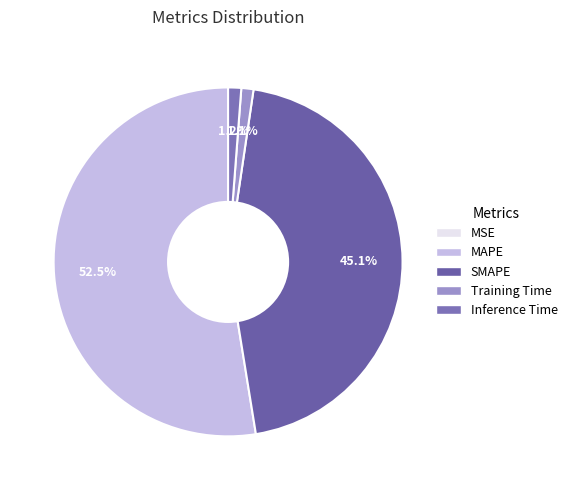

What percentage is NOT represented by Training Time?

98.9%